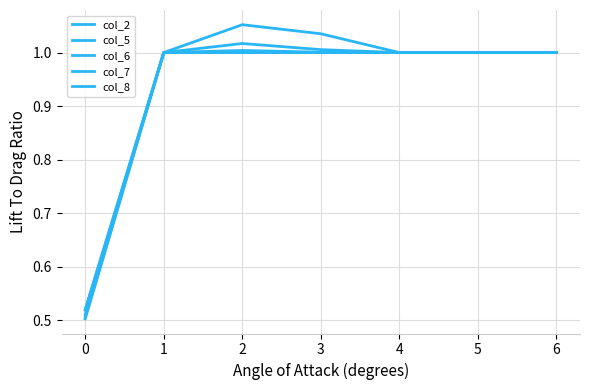

Does the chart have visible grid lines?

Yes